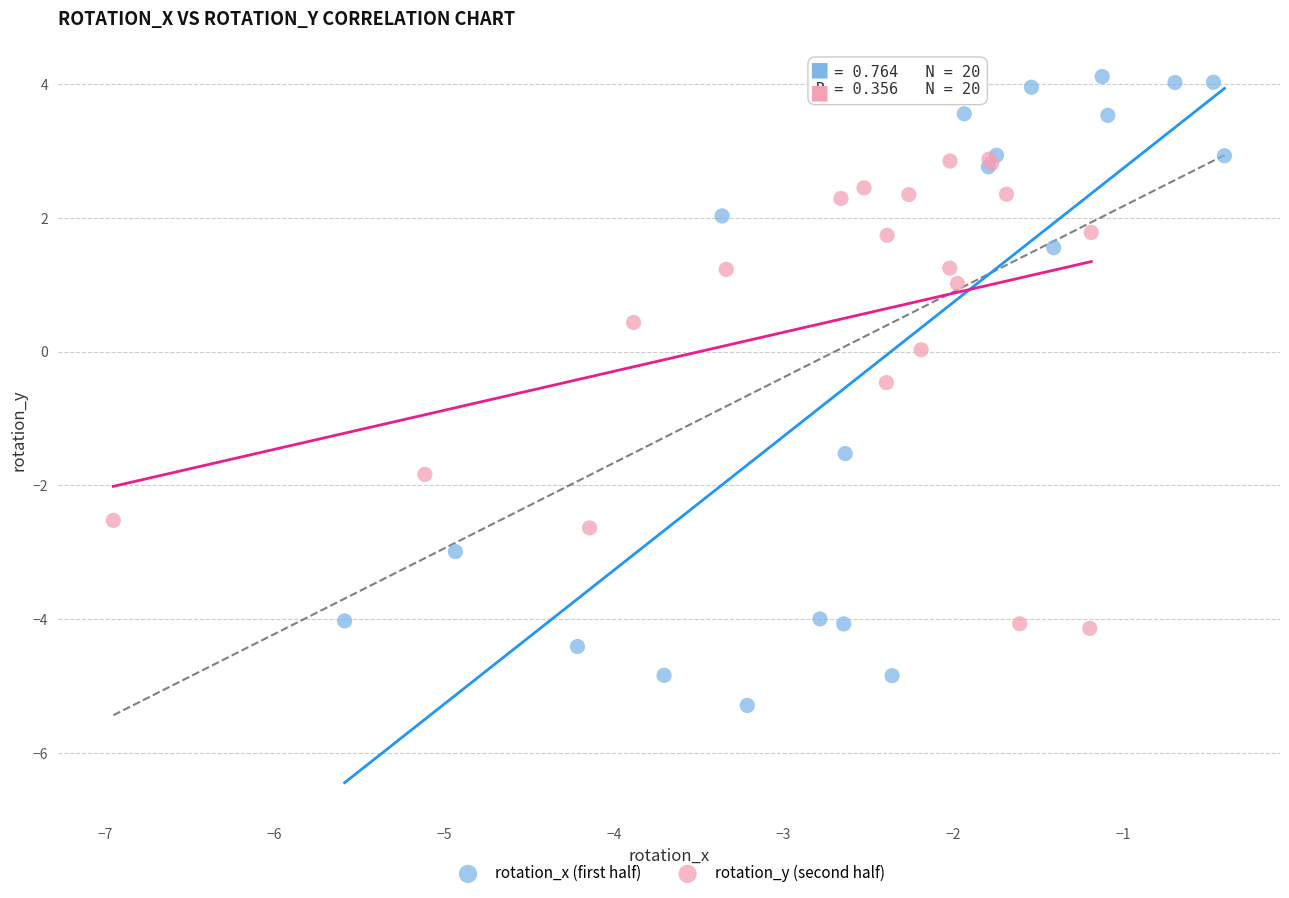

Which series reaches the minimum Y coordinate?

rotation_x (first half)